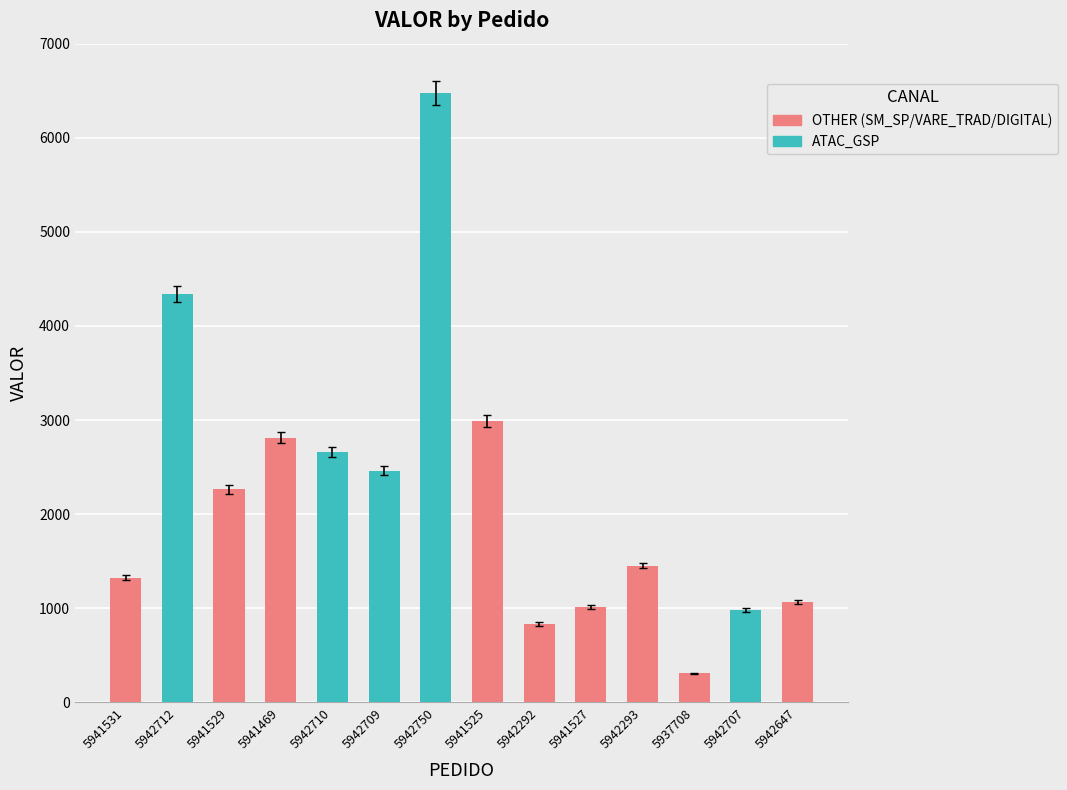

True or false: the data shows 1300.1 at 5942712.

False